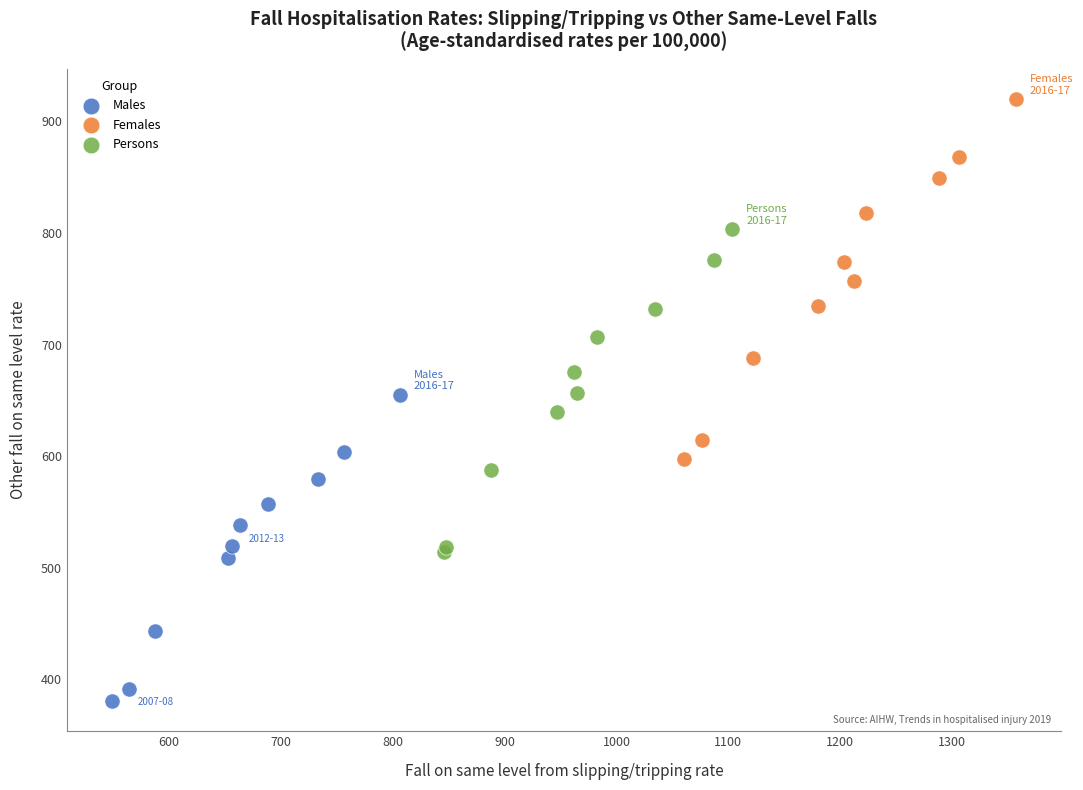

Which series contains the highest Y value?

Females